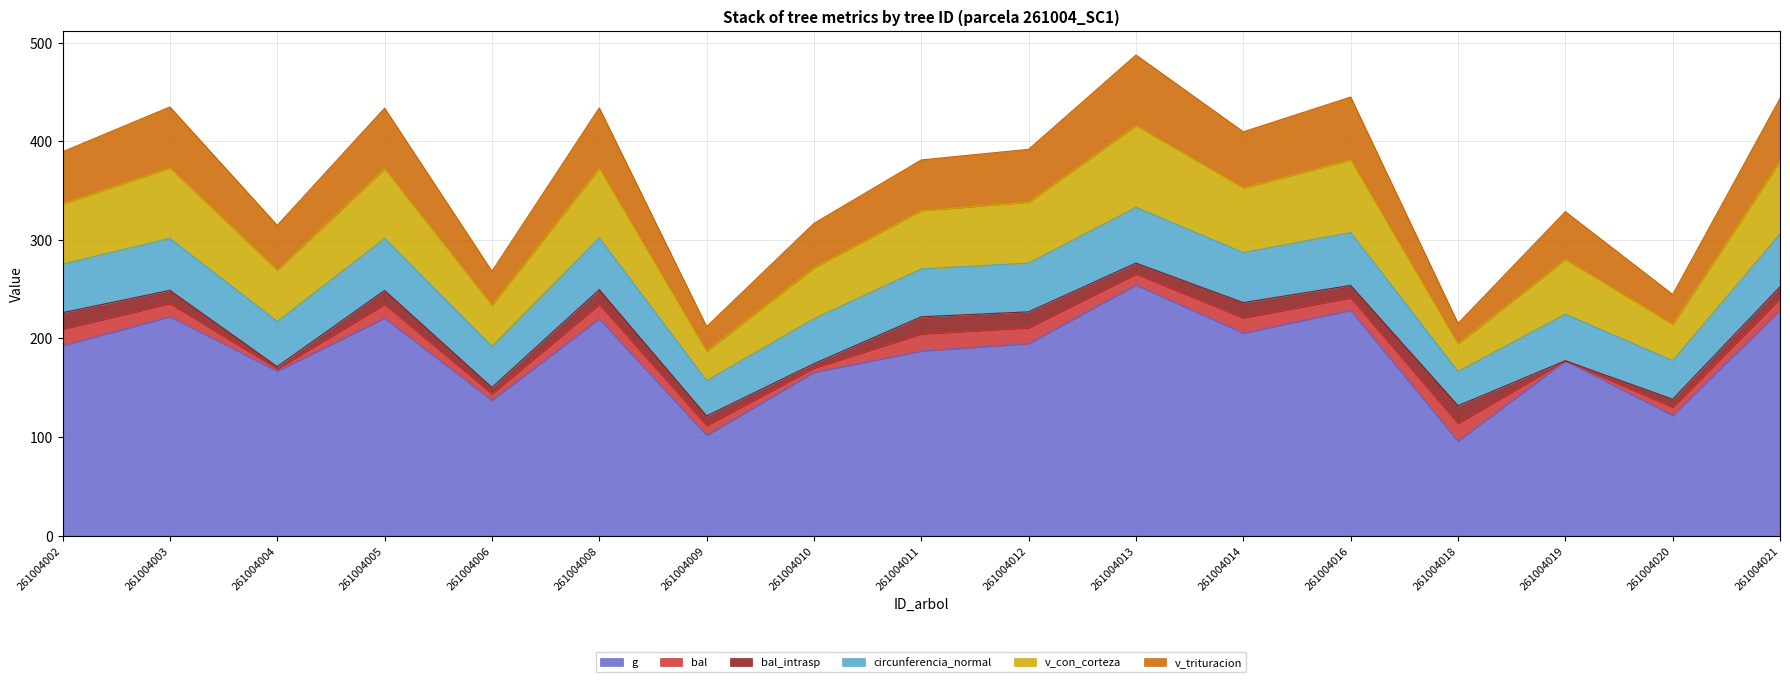

How many interior local peaks does the g series have?

6